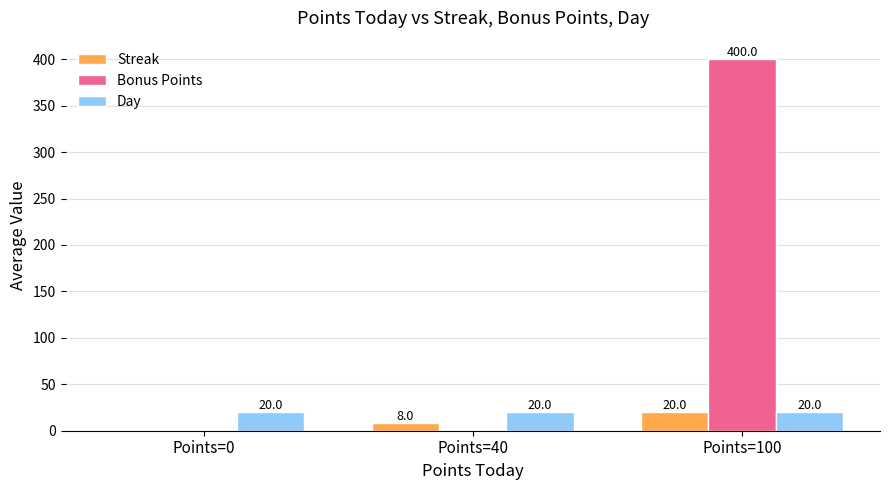

Are the bars grouped side by side (vs. stacked)?

Yes